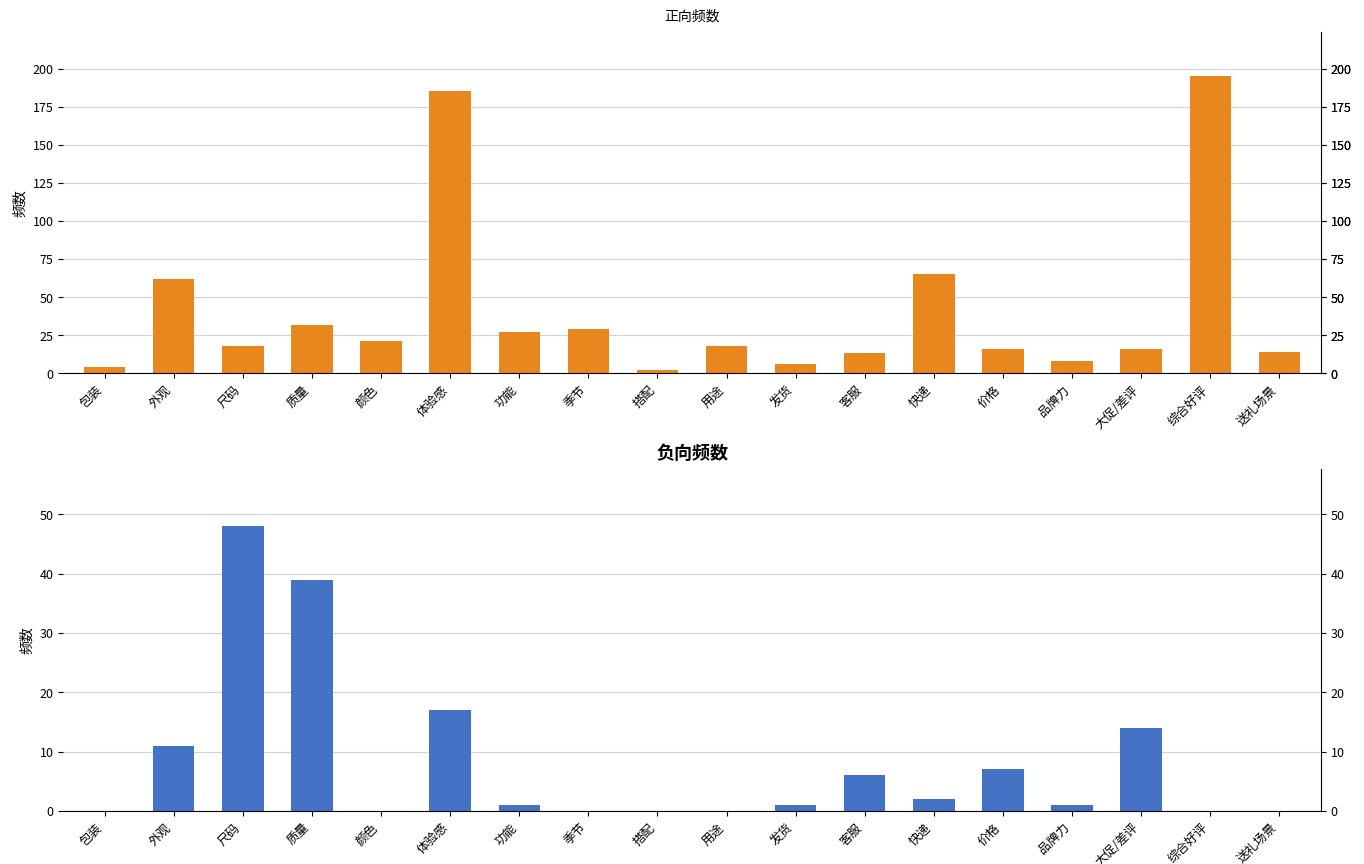

At which label does 正 reach its minimum?

搭配